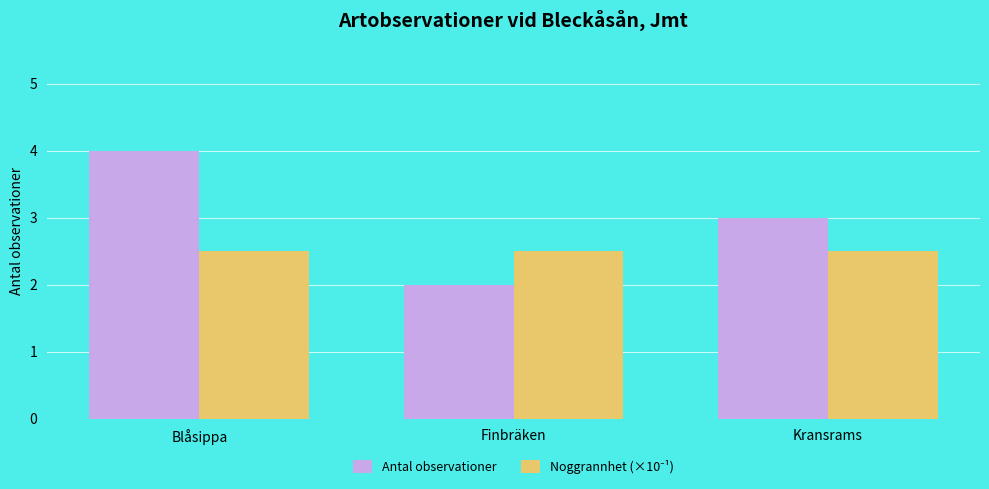

List the labels in order of Antal observationer value, smallest first.

Finbräken, Kransrams, Blåsippa